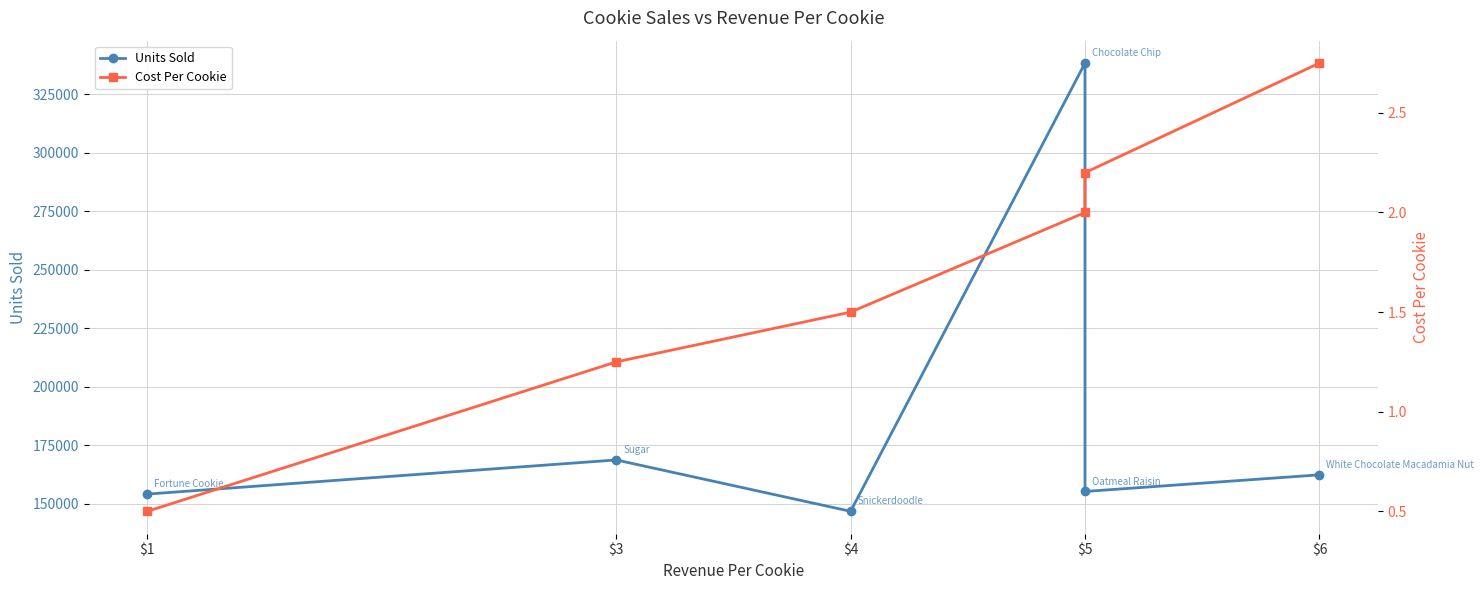

What is the difference between the highest and lowest values at $1?

154197.5